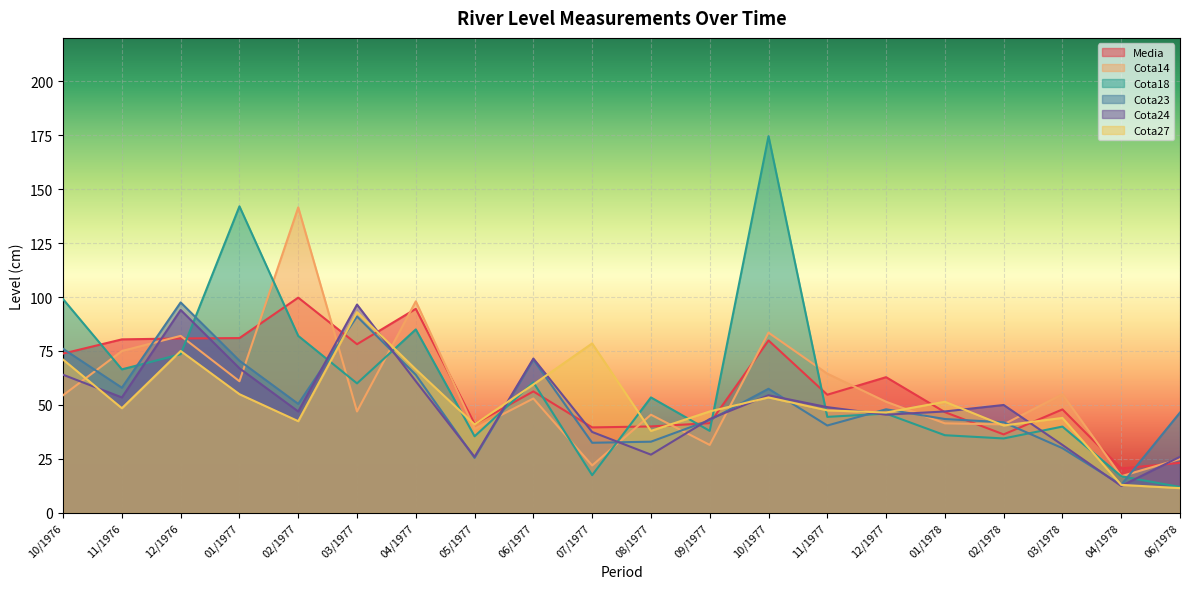

How many lines are shown in the chart?

6